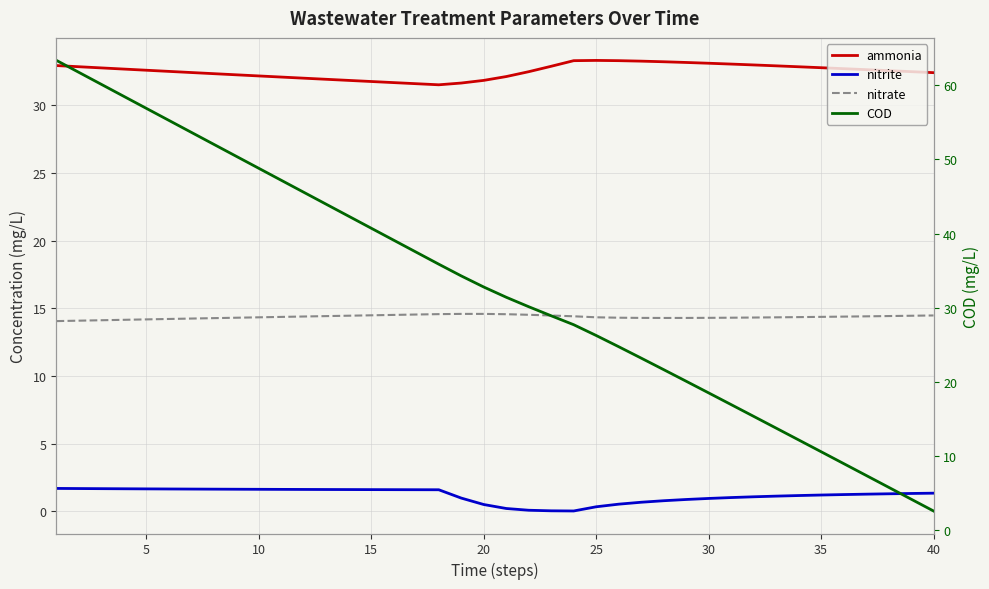

How many interior local peaks does the ammonia series have?

1